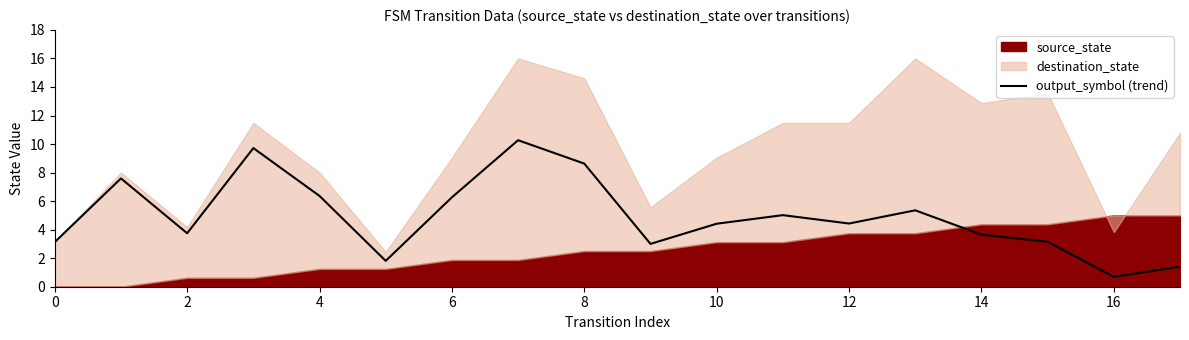

The output_symbol (trend) series shows 1.6 at 0. True or false?

False